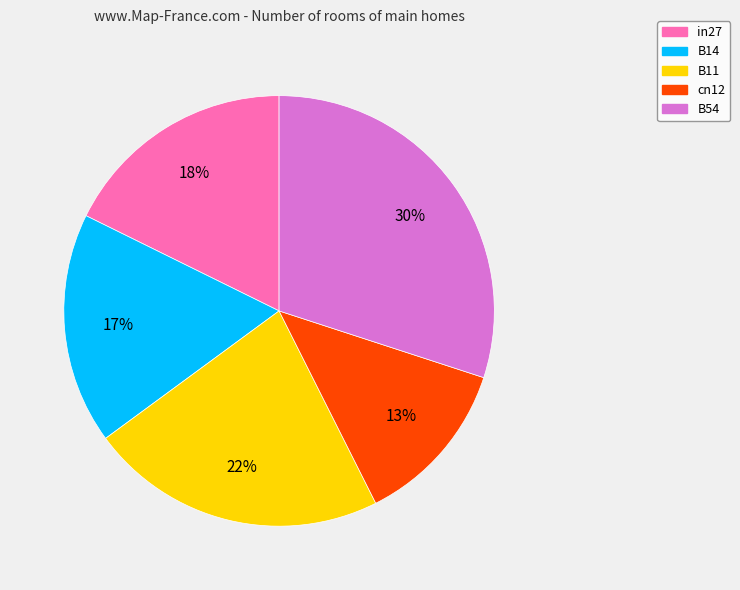

Which has a higher value, B54 or in27?

B54